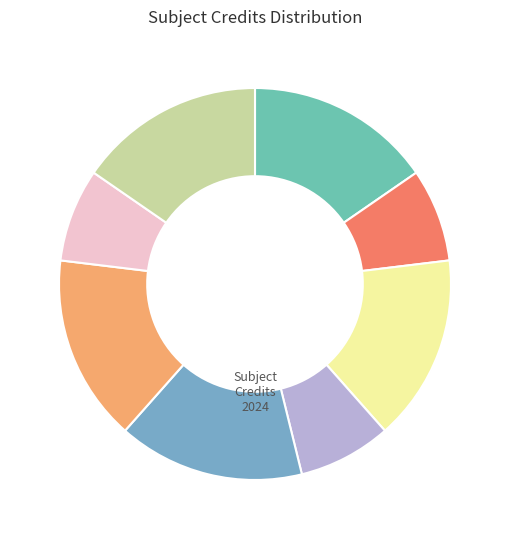

Count the number of slices in the pie.

8